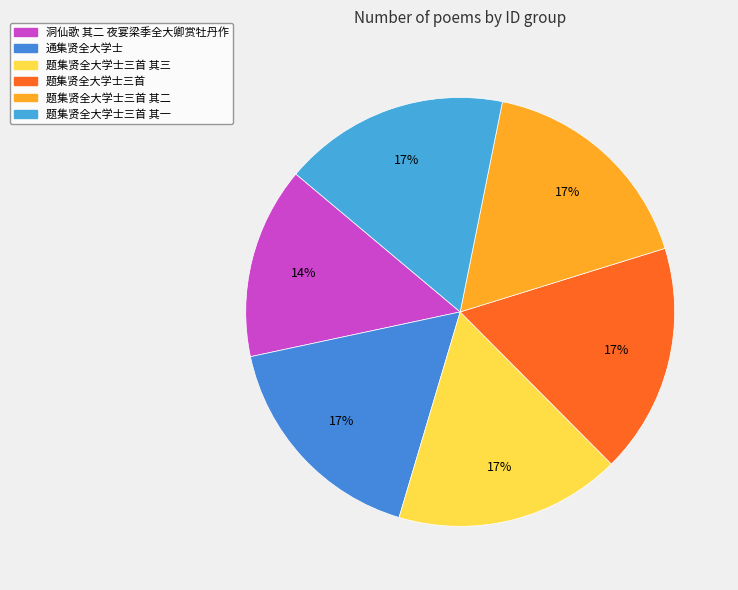

The 题集贤全大学士三首 其一 slice represents 17% of the pie. True or false?

True